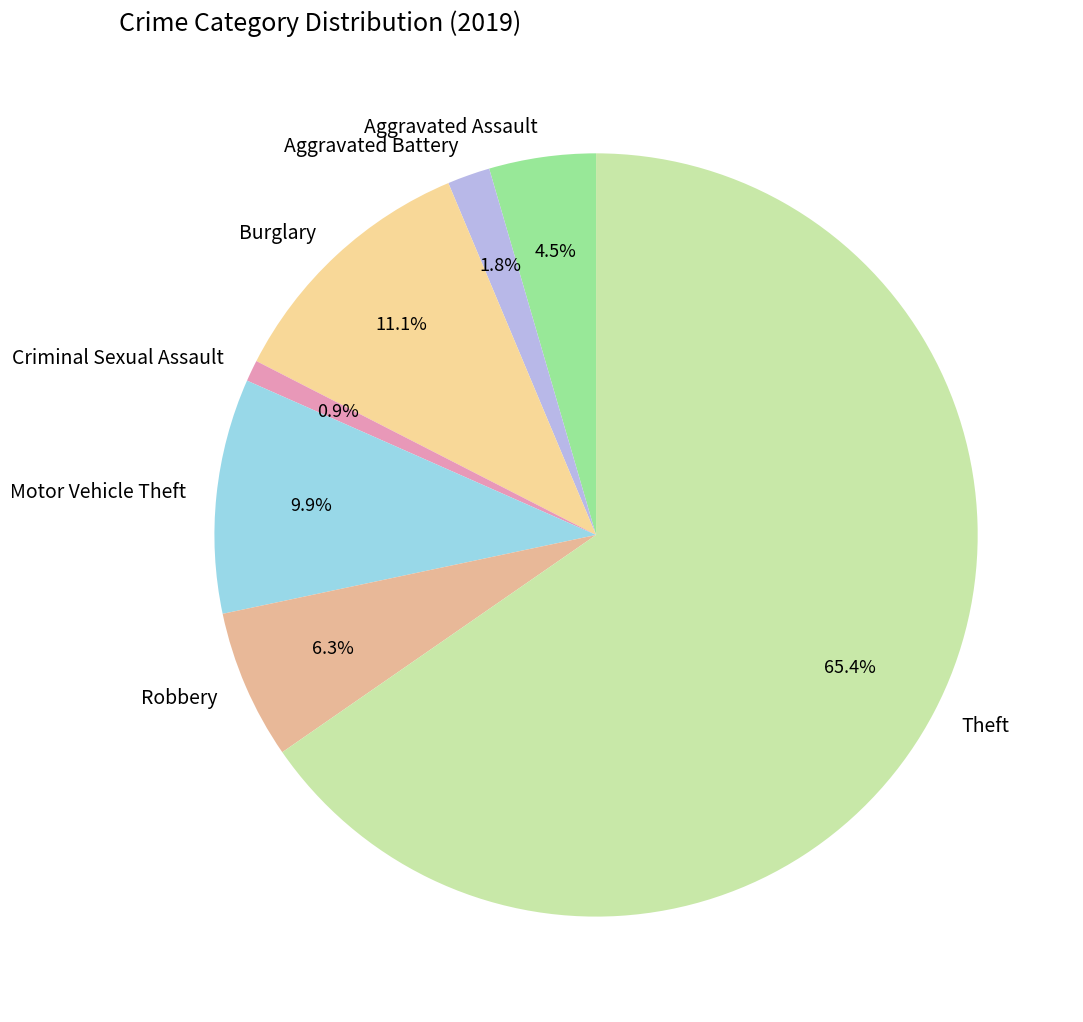

Between Motor Vehicle Theft and Theft, which is larger?

Theft